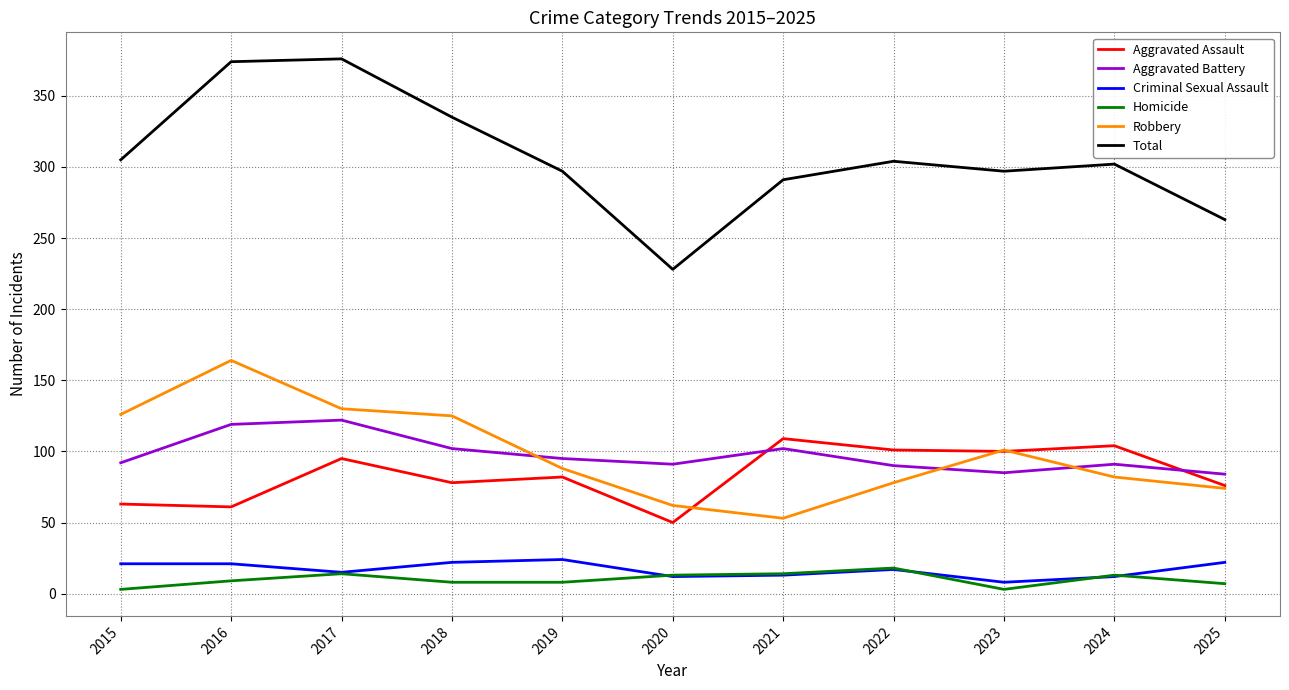

Is it true that Aggravated Assault equals 94 at 2016?

False